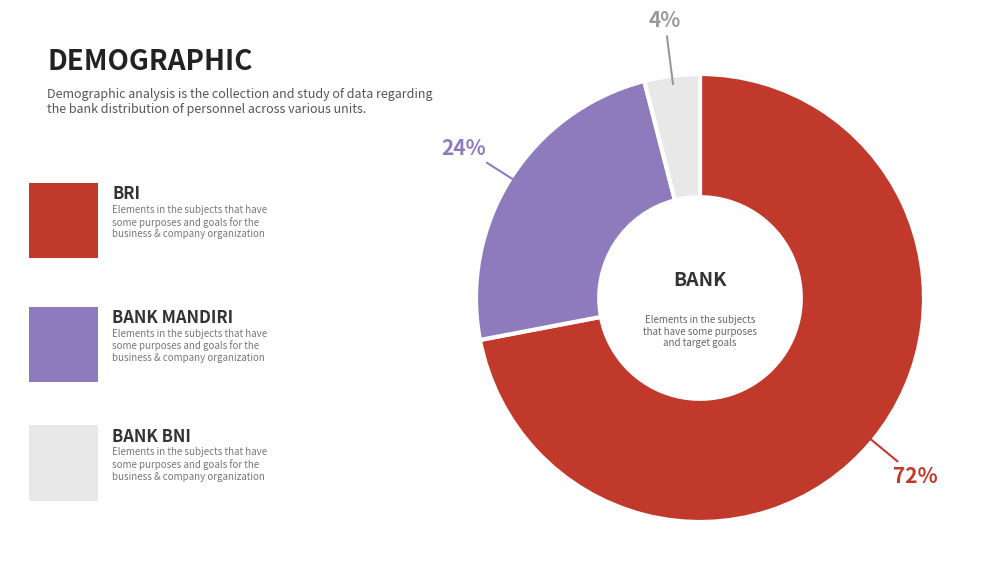

Does any single category account for the majority?

Yes